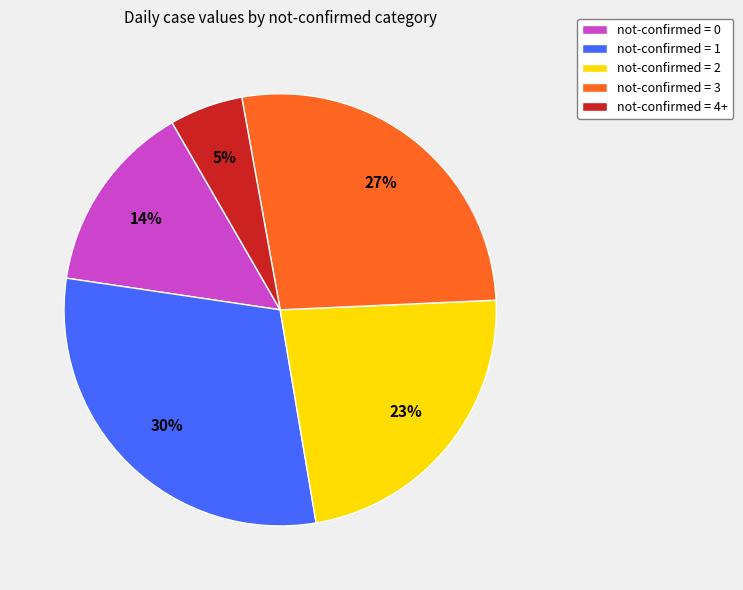

Which has a higher value, not-confirmed = 0 or not-confirmed = 4+?

not-confirmed = 0